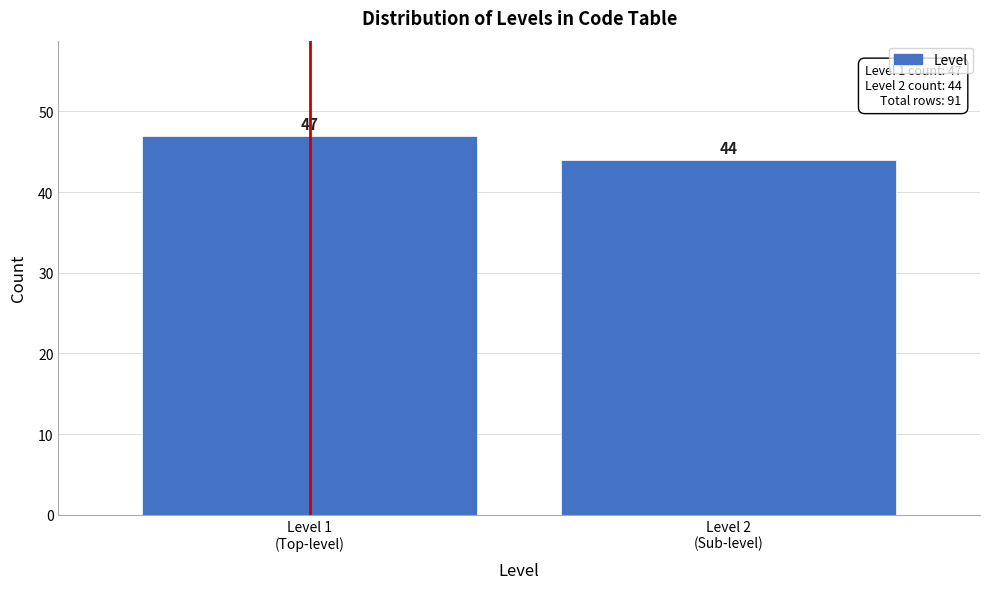

Reading right to left, list all the values displayed in this chart.

44	47